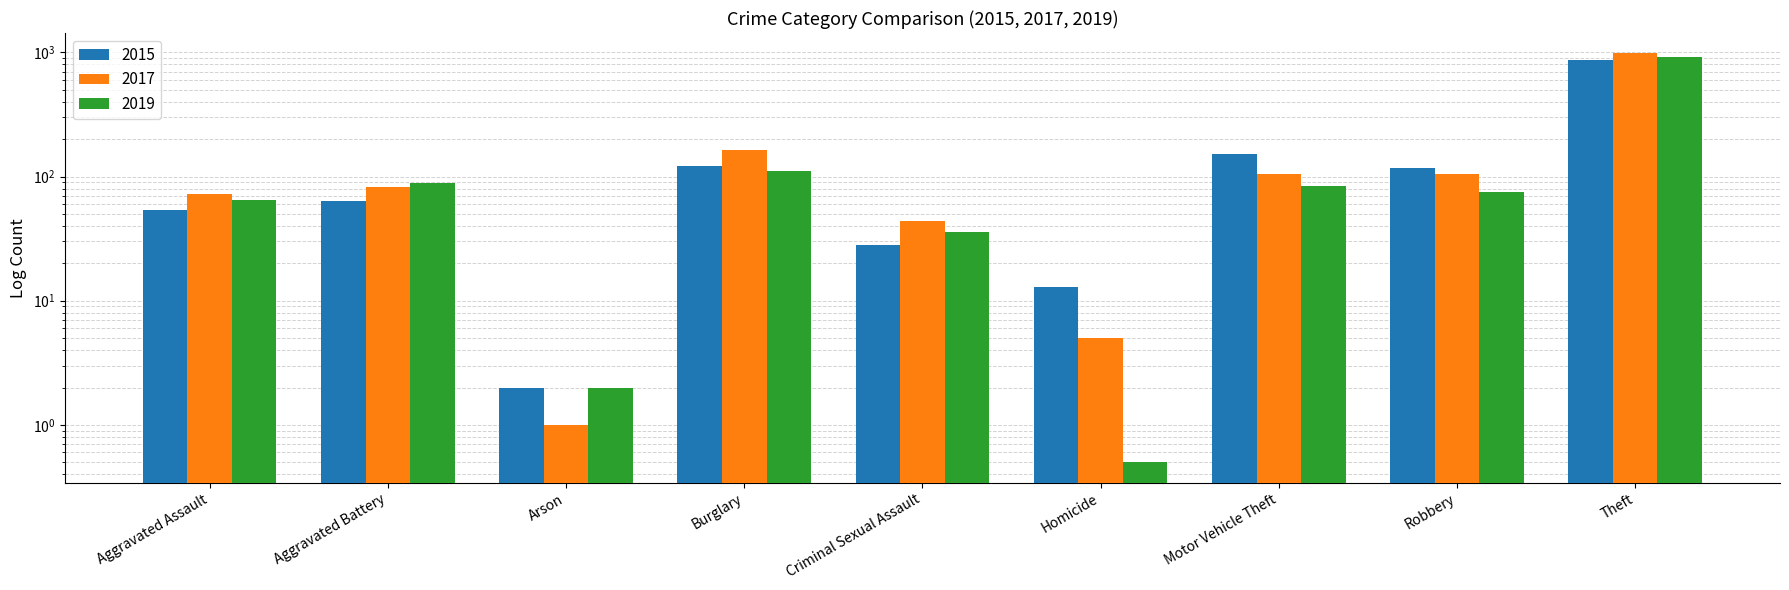

How many values in the 2015 series are below 64?

4